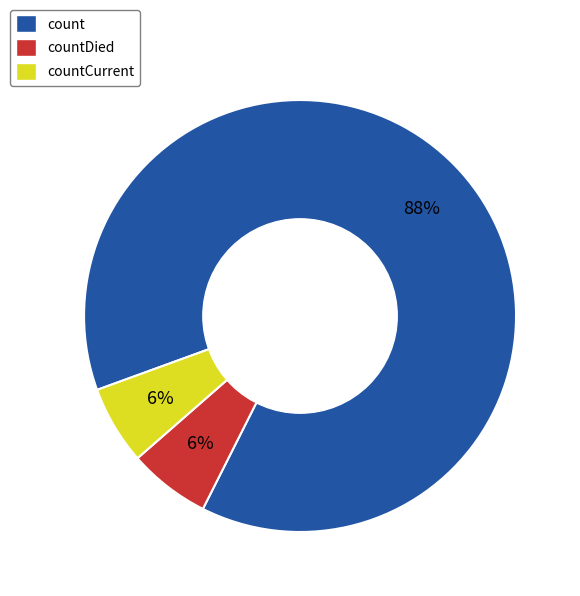

To the nearest percent, what percentage of the pie is count?

88%